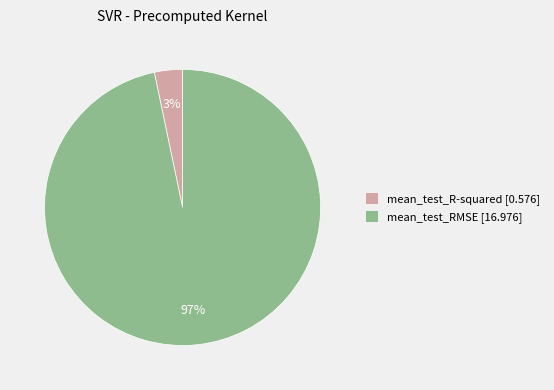

True or false: mean_test_RMSE [16.976] accounts for 97% of the total.

True